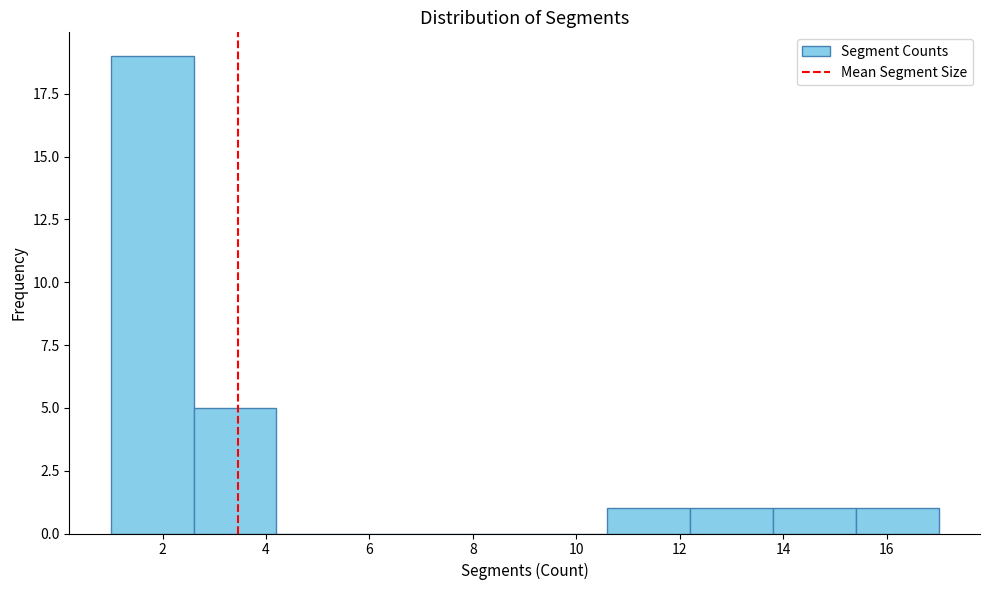

What is the height of the bar covering 1.0 to 2.6 on the x-axis? The values are not printed on the chart, so give them approximately, as read against the axis.

19